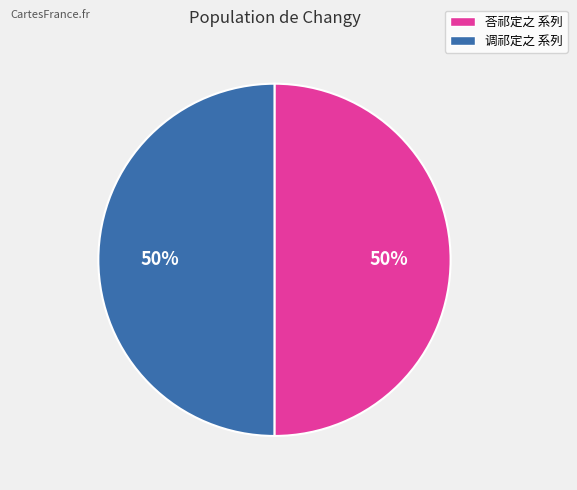

To the nearest percent, what is the average slice percentage?

50%